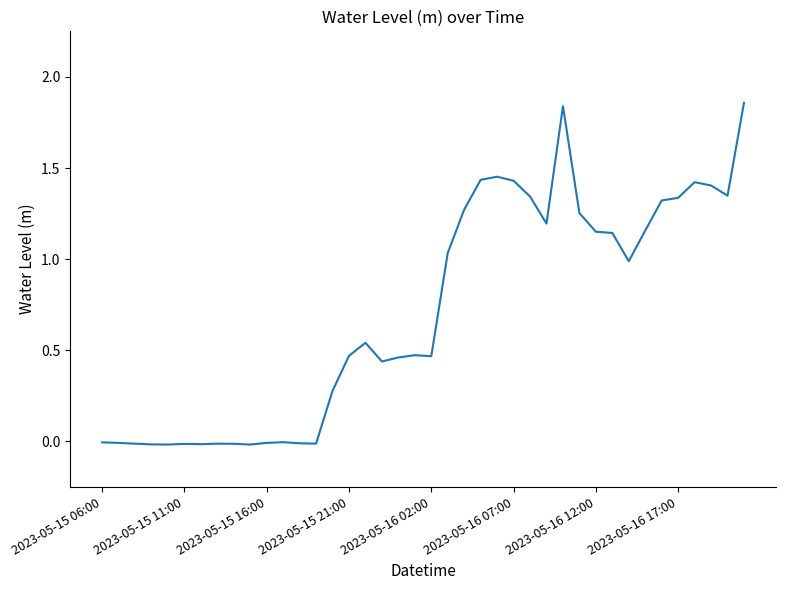

Does the chart have visible grid lines?

No